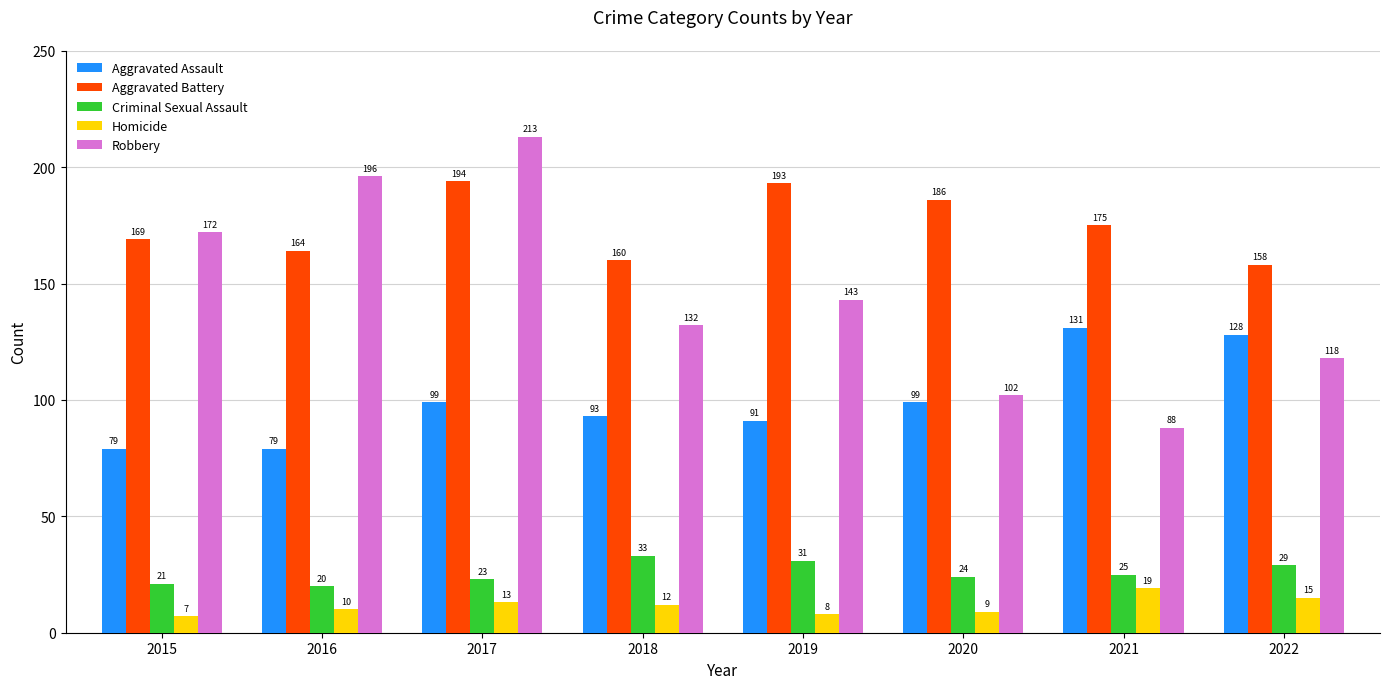

What is the value of the Homicide bar at the 1st from the left?

7